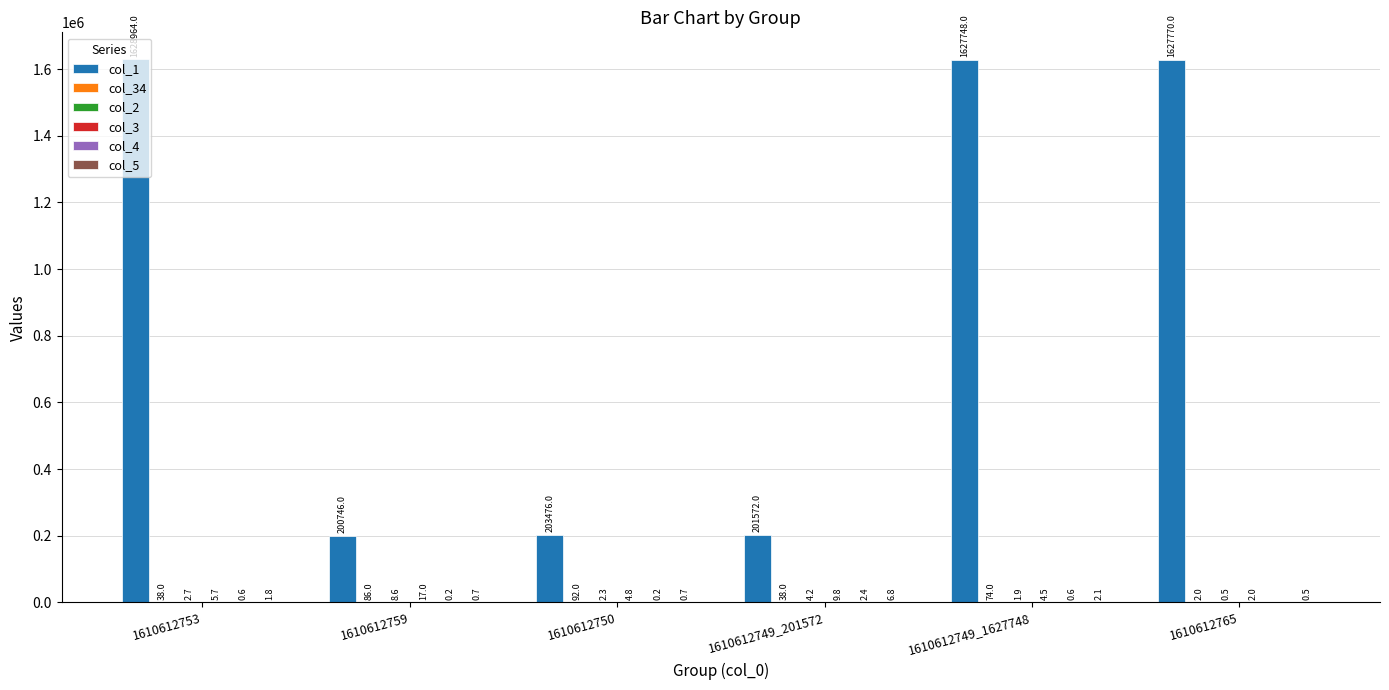

At which category is the sum across all series the highest?

1610612753